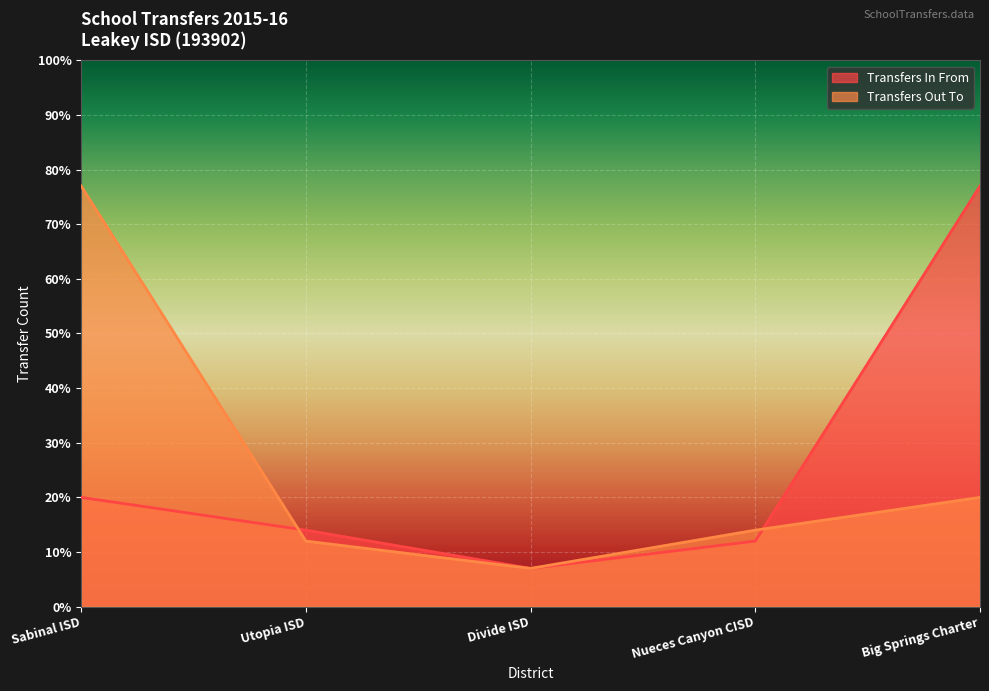

What are all the series names shown in the legend?

Transfers In From, Transfers Out To